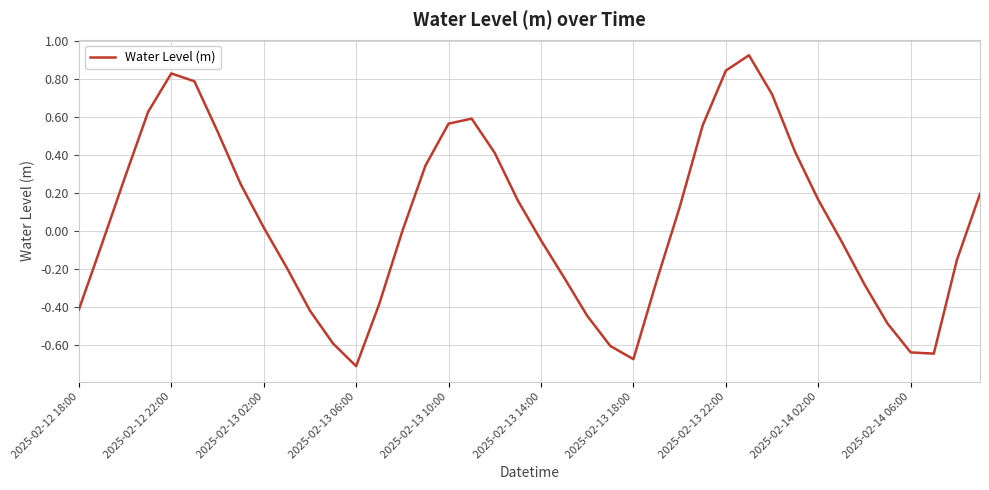

What is the difference between the maximum and minimum values?

1.6